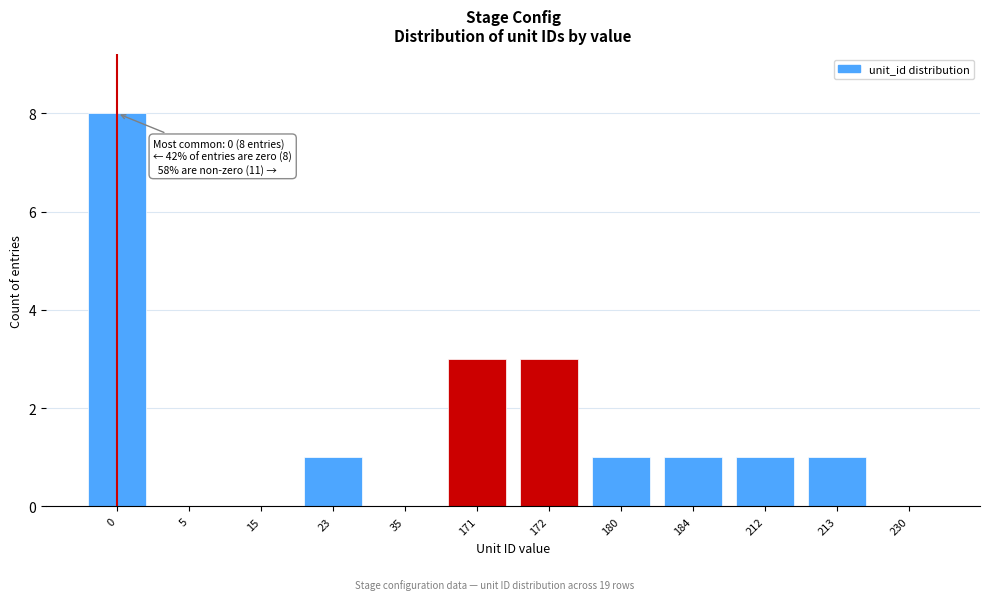

Reading left to right, list all the values displayed in this chart.

0=8	5=0	15=0	23=1	35=0	171=3	172=3	180=1	184=1	212=1	213=1	230=0